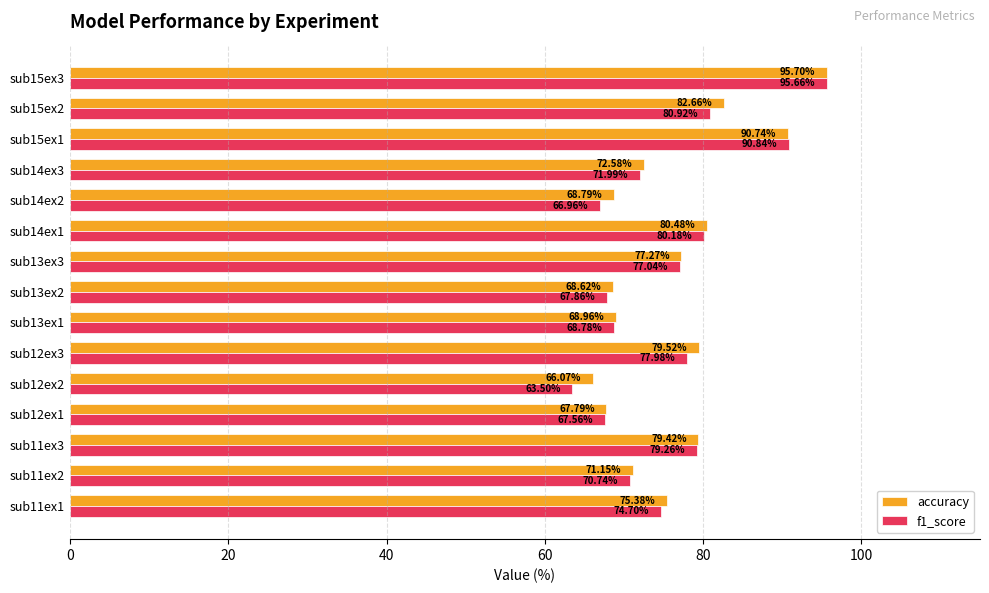

What is the difference between the maximum and minimum values in the f1_score series?

32.2